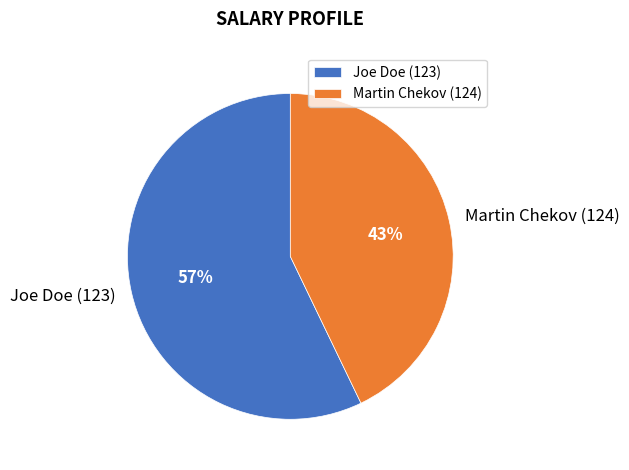

Is it true that Martin Chekov (124) is 54% of the pie?

False